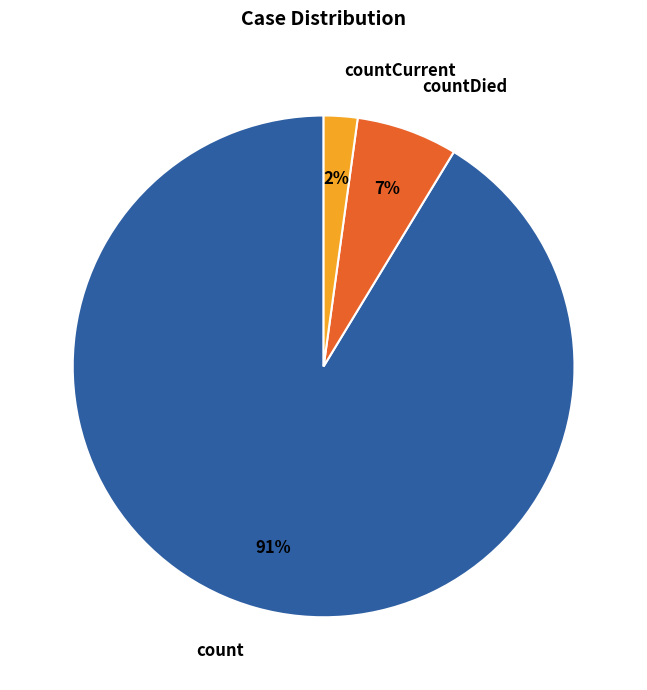

Is countDied the majority of the pie?

No